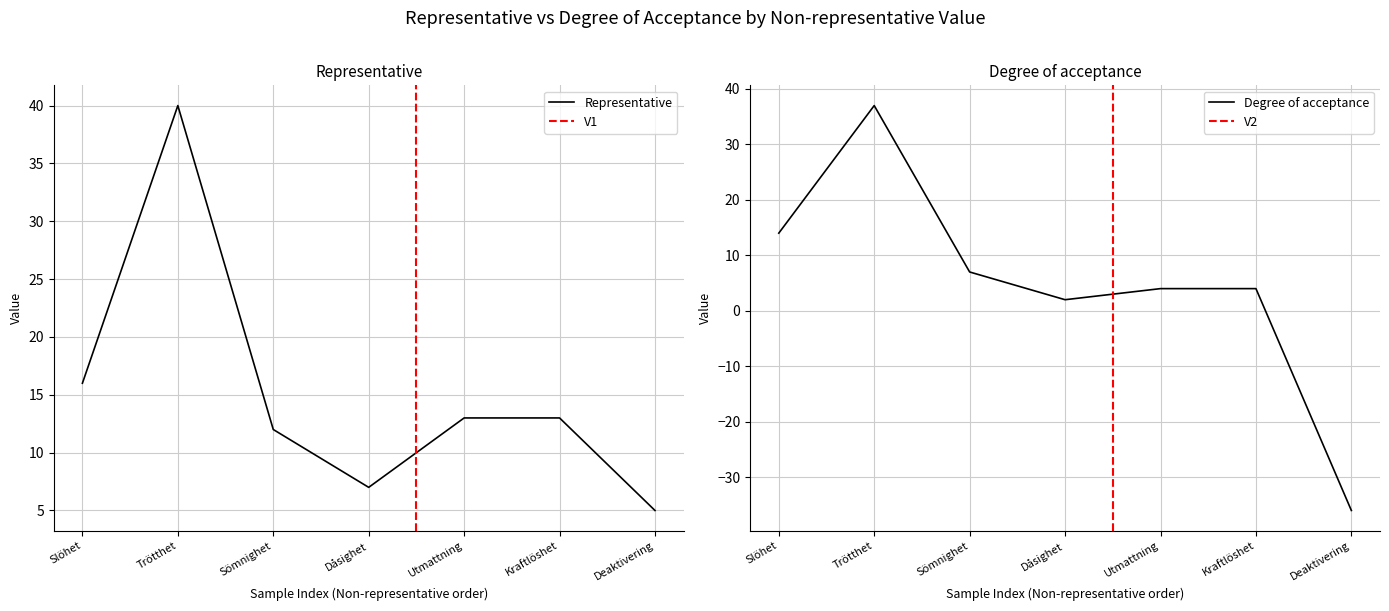

What is the difference between the highest and lowest values at Dåsighet?

5